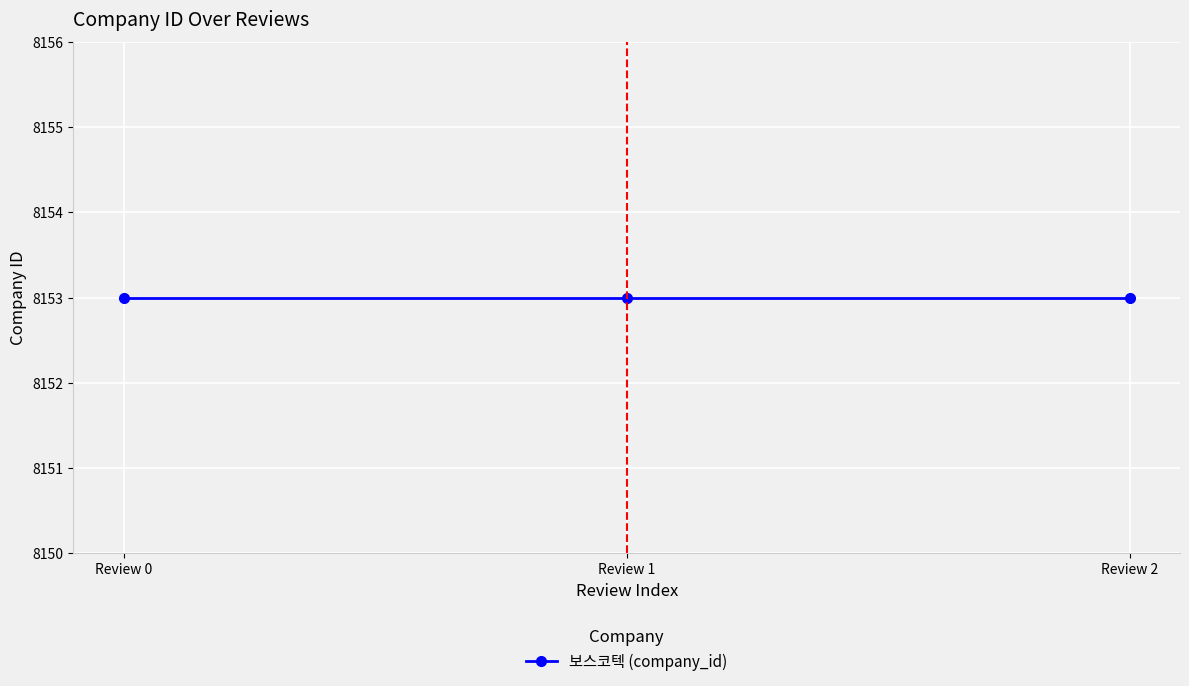

What is the maximum value for review_index?

2